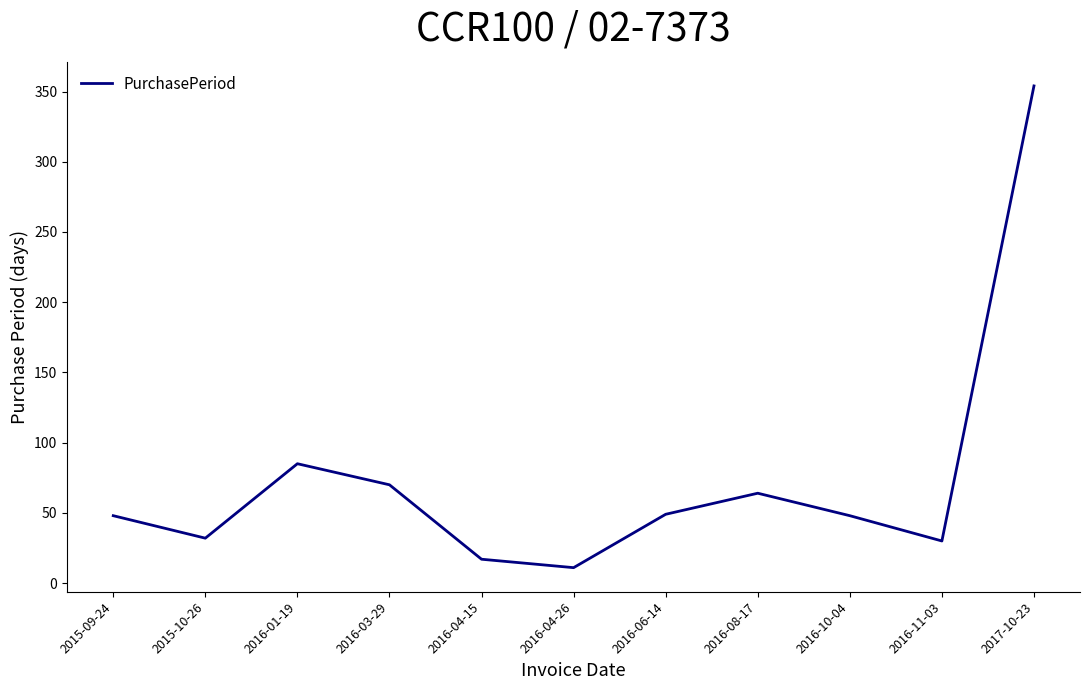

Approximately how many times larger is the value at 2016-03-29 compared to 2016-04-26?

6.4